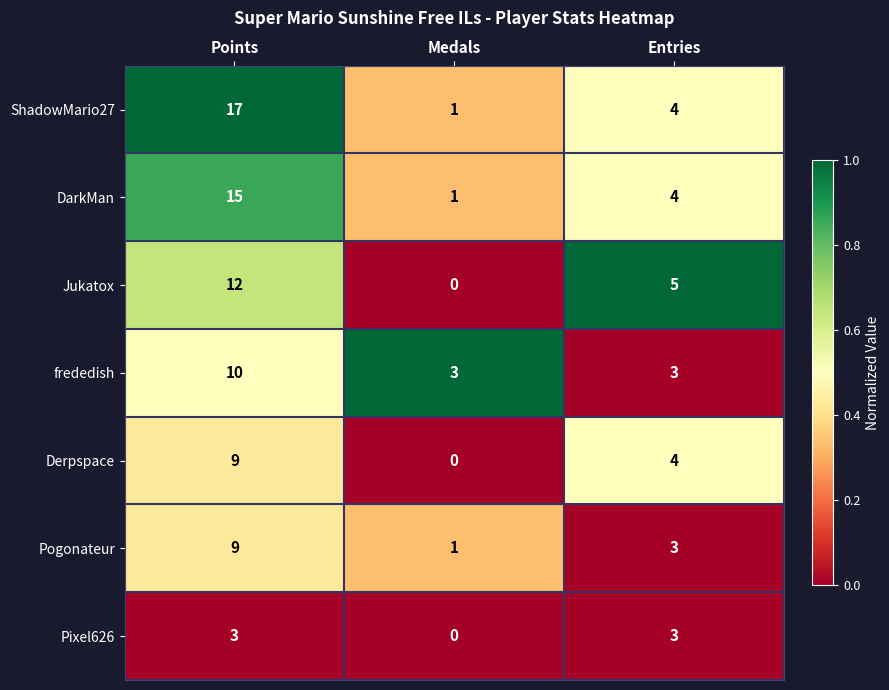

The value of frededish at Points is 16. True or false?

False